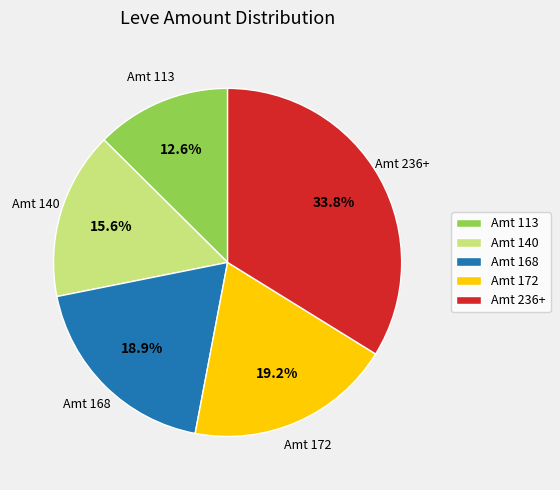

Count the number of slices in the pie.

5